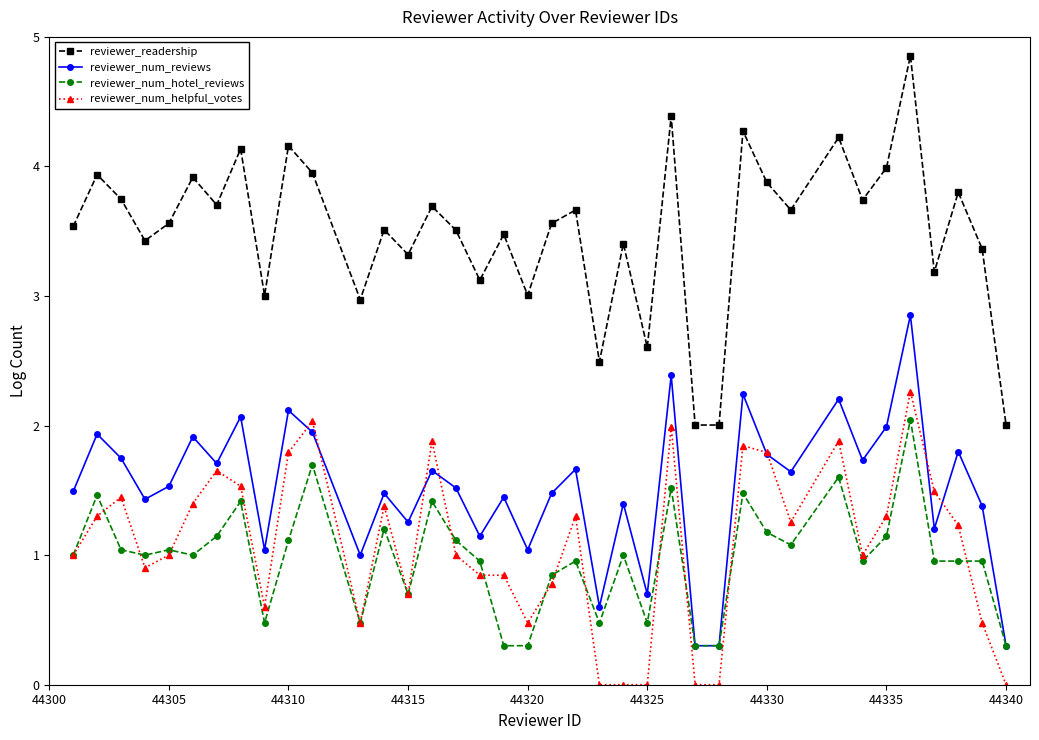

Which series has the largest total across all categories?

reviewer_readership